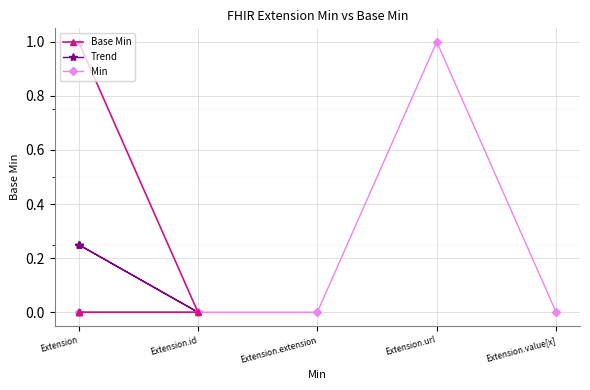

What is the average value of the Min series?

0.2